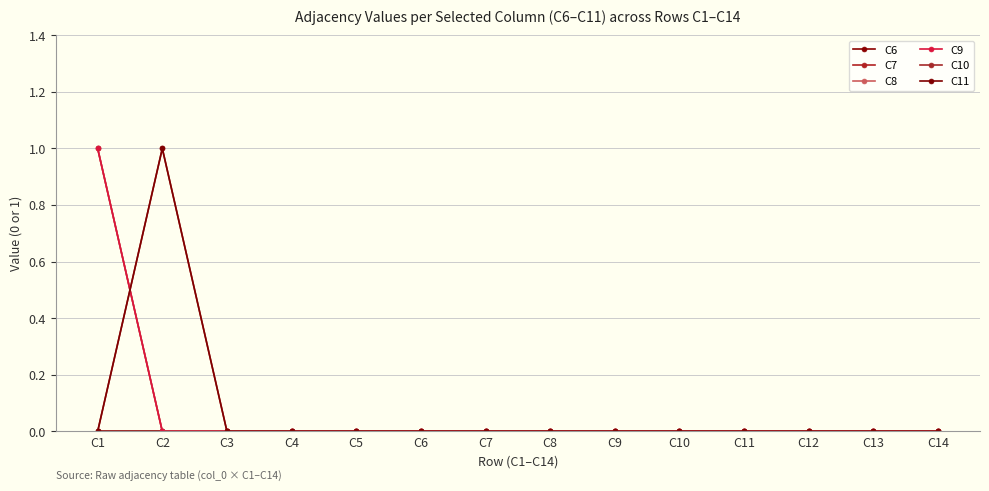

Rank the series by their maximum value, from highest to lowest.

C7, C8, C9, C10, C11, C6